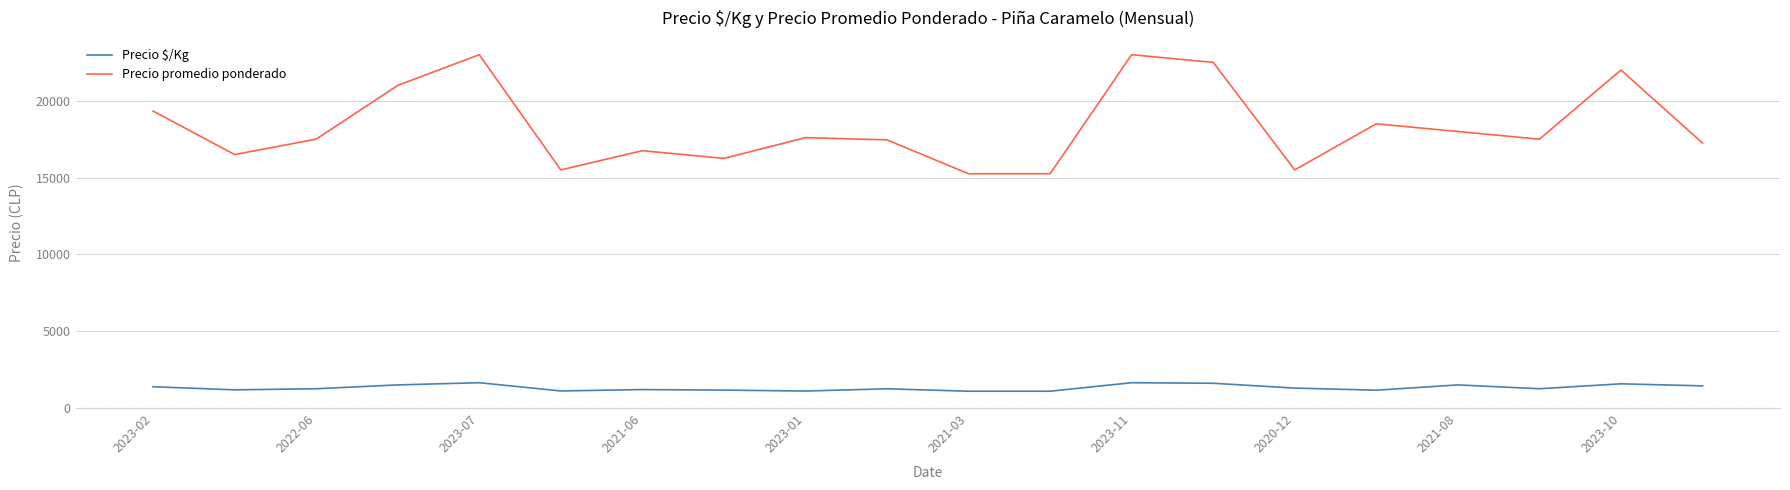

True or false: Precio promedio ponderado and Precio $/Kg intersect in this chart.

False